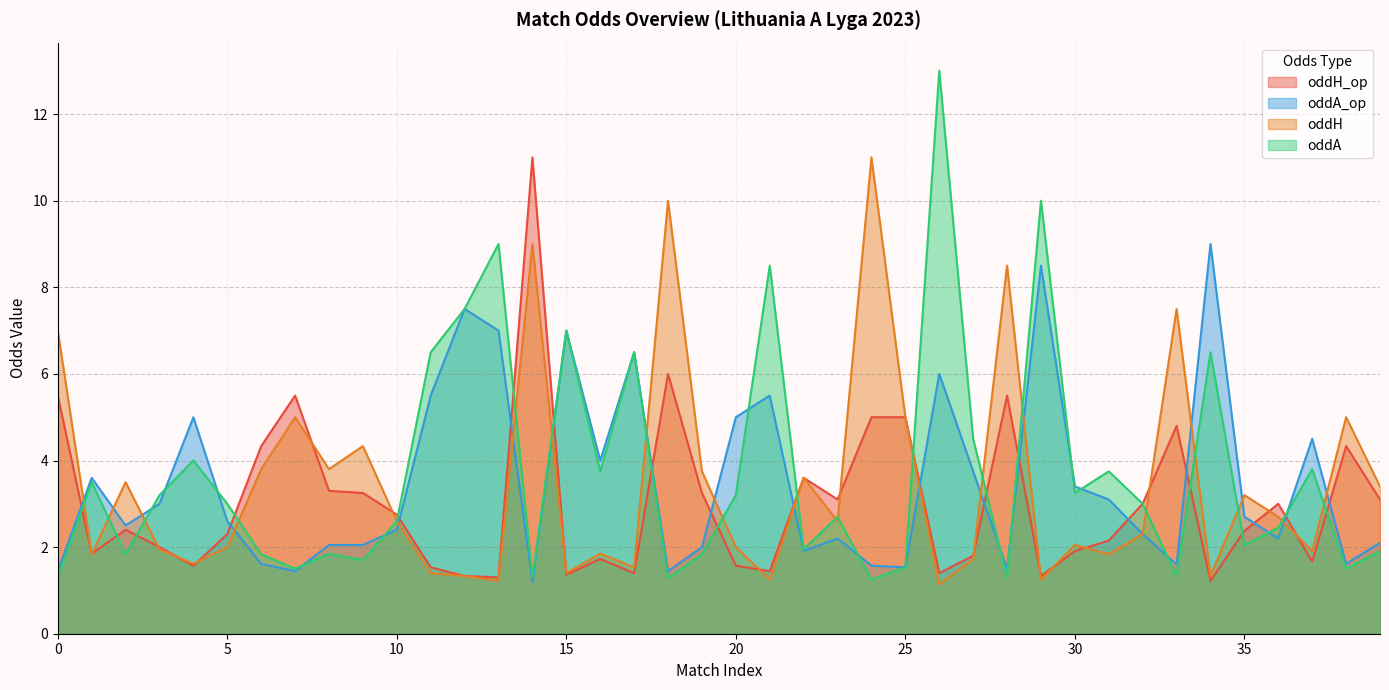

True or false: oddH_op has more than 2 interior local peaks.

True